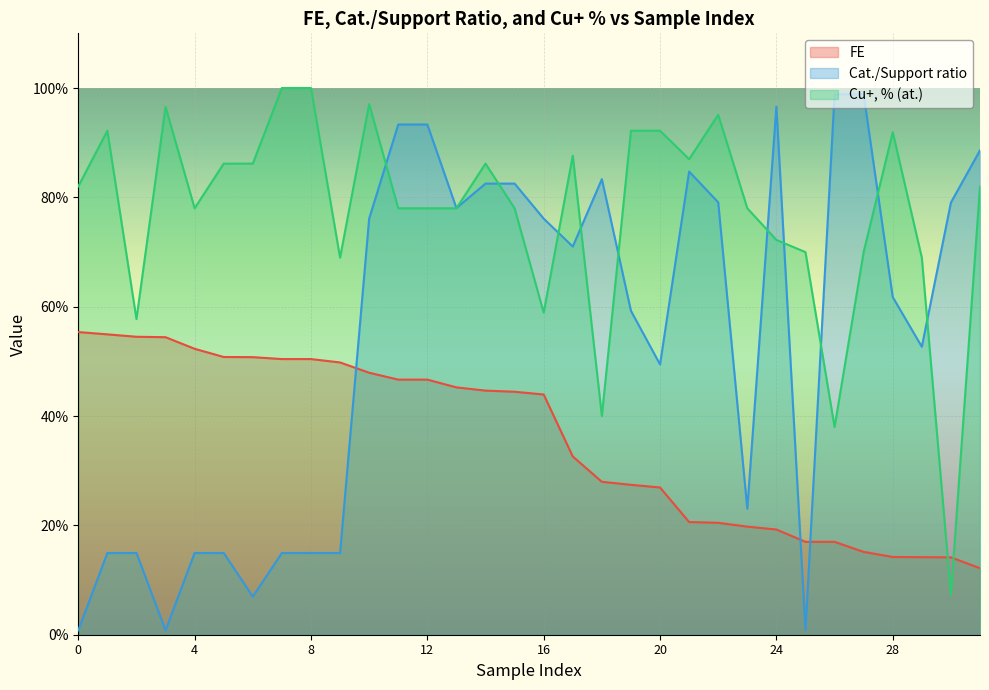

True or false: Cu+, % (at.) and FE cross at least once.

True